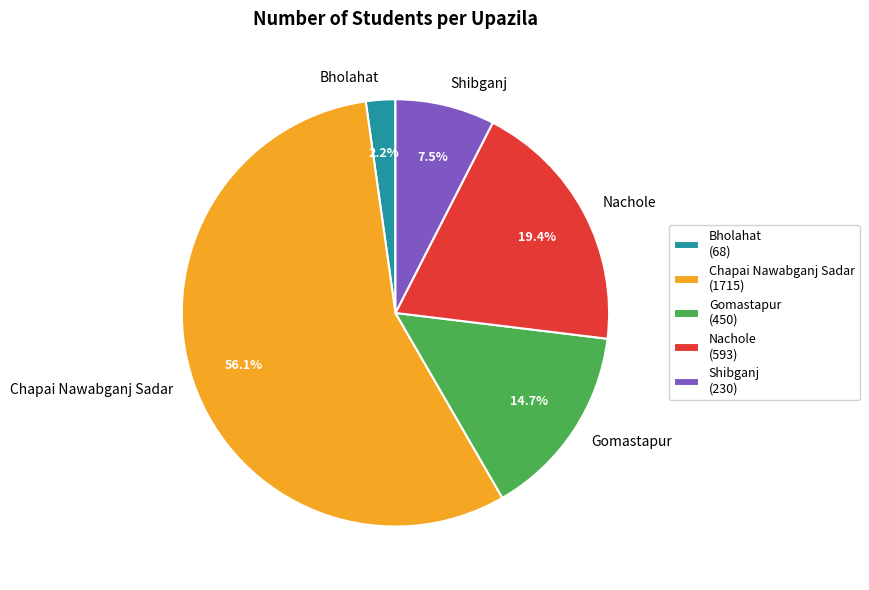

How much of the chart is everything except Nachole?

80.6%